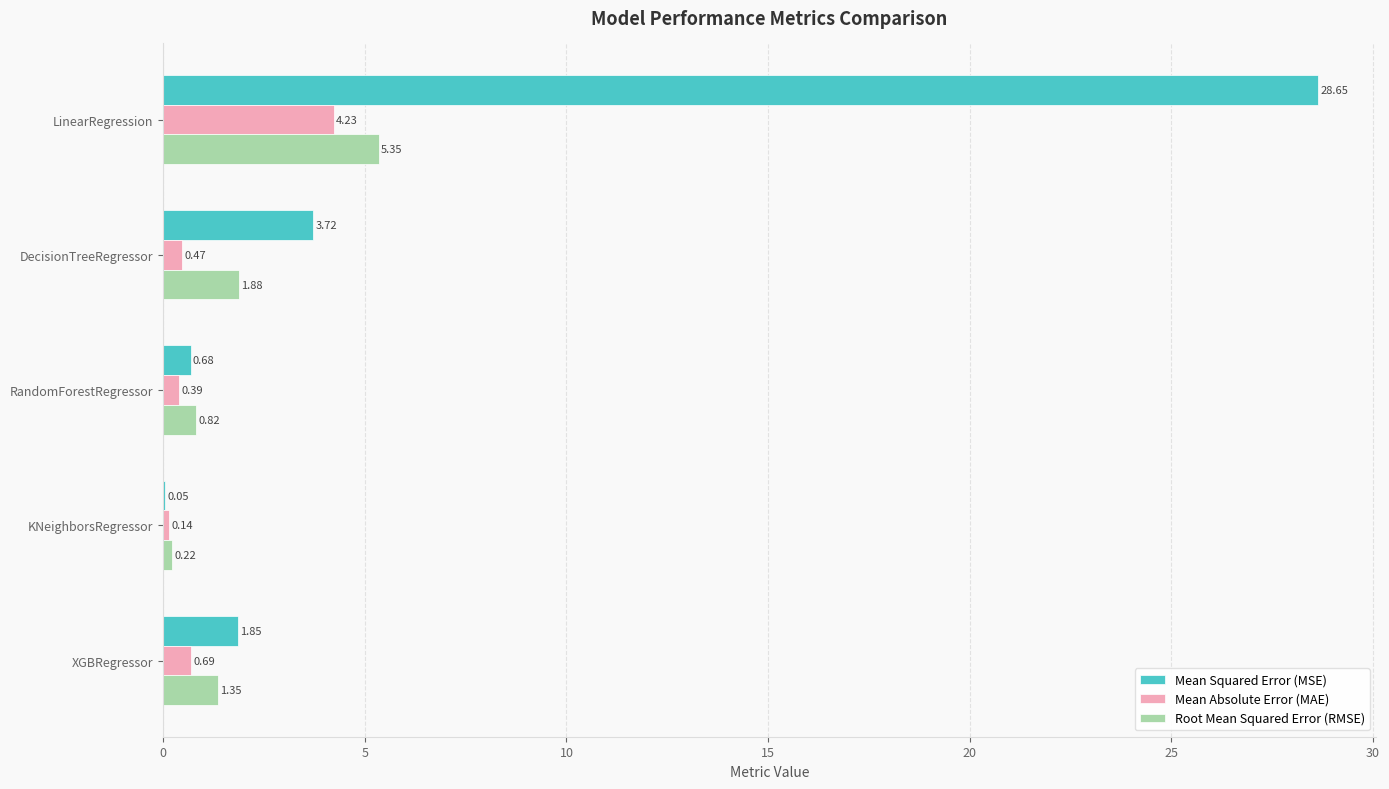

Which series has the largest total across all categories?

Mean Squared Error (MSE)